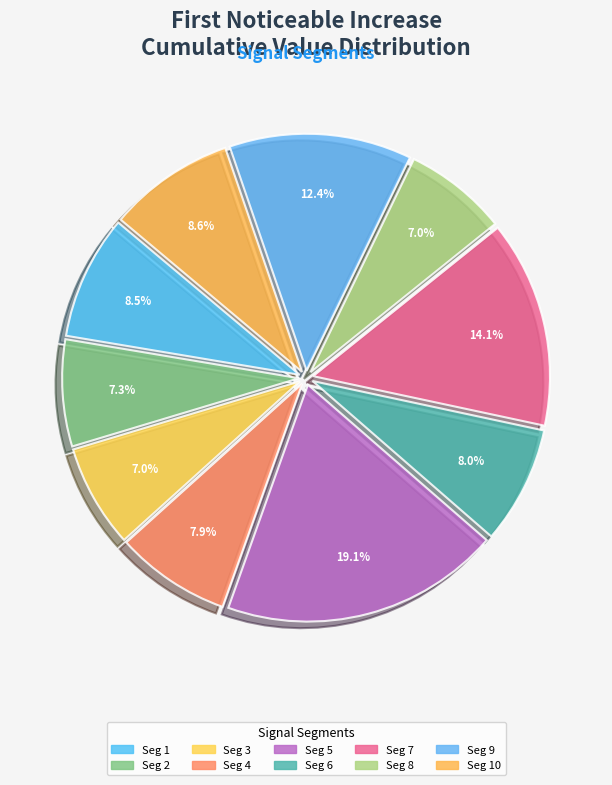

What is the smallest slice in the pie chart?

signal segment 3